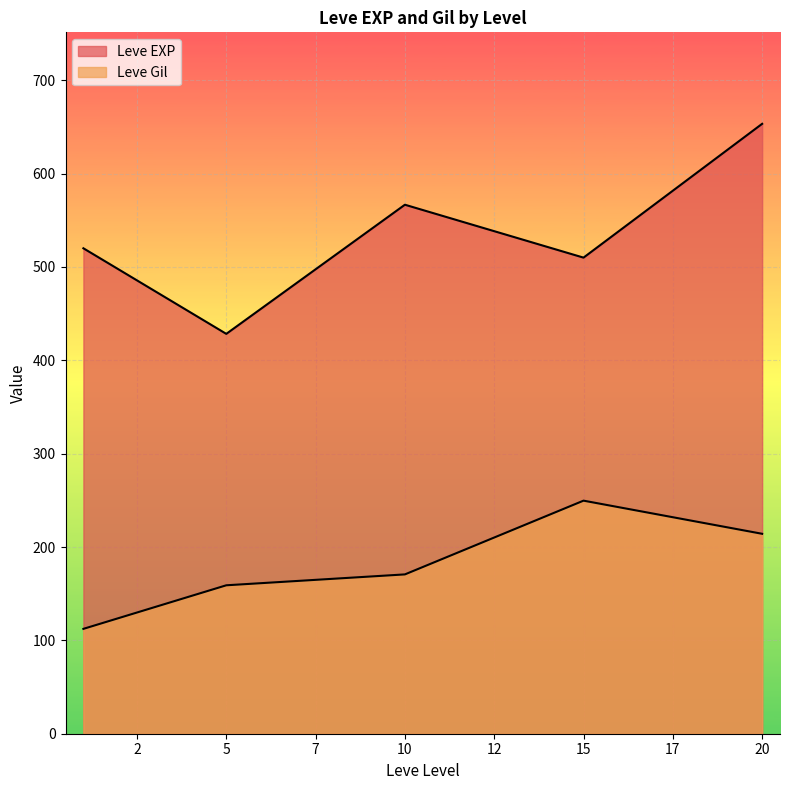

Does the chart display data point markers on the line(s)?

No